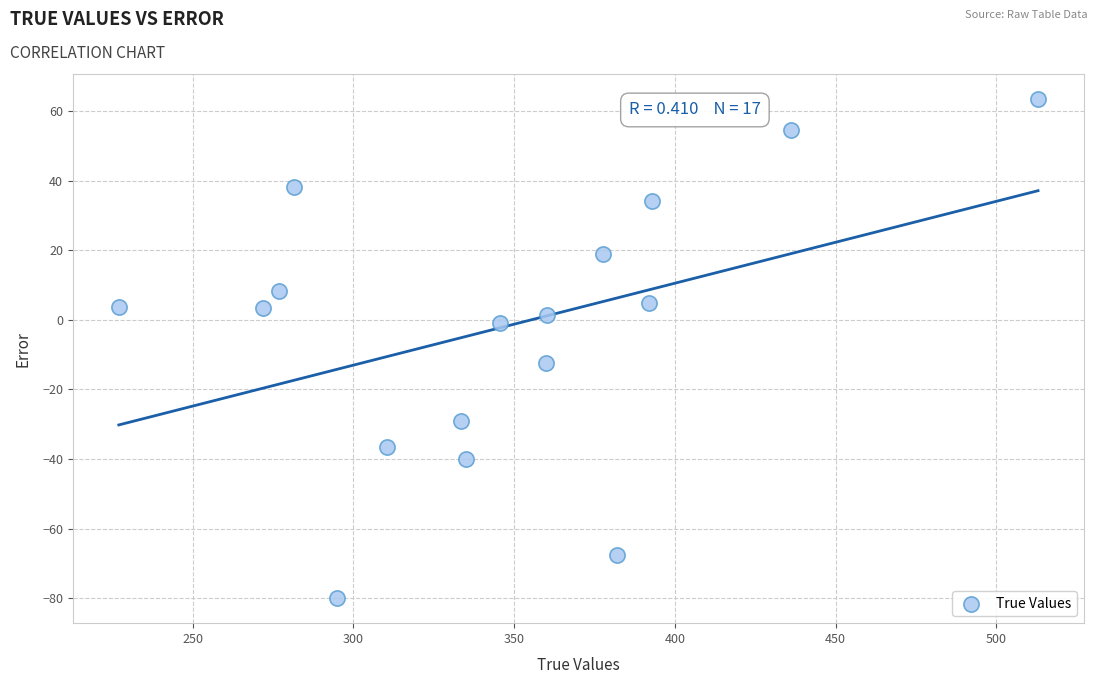

What Y value in the scatter plot is closest to -8?

-12.5